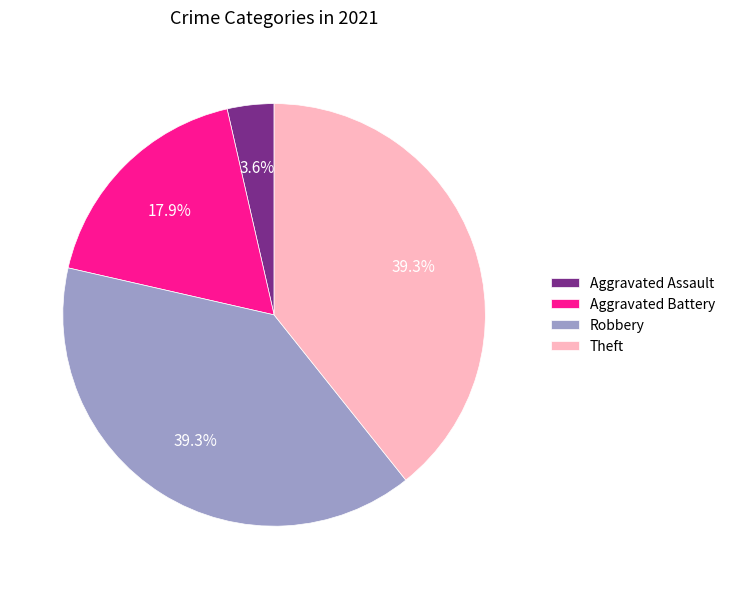

What is the ratio of the value at Theft to the value at Aggravated Battery?

2.2